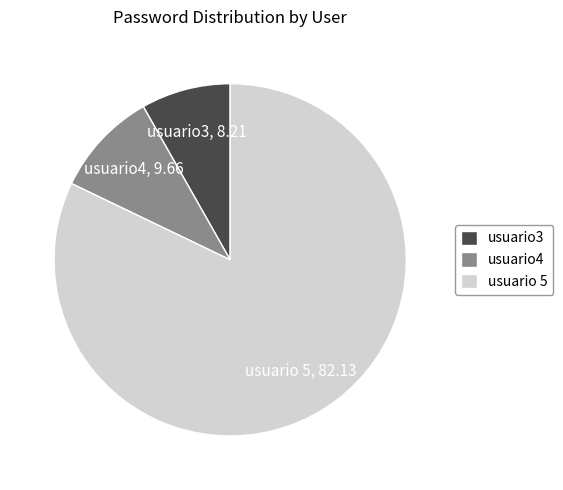

Approximately how many times larger is the value at usuario 5 compared to usuario3?

10.0